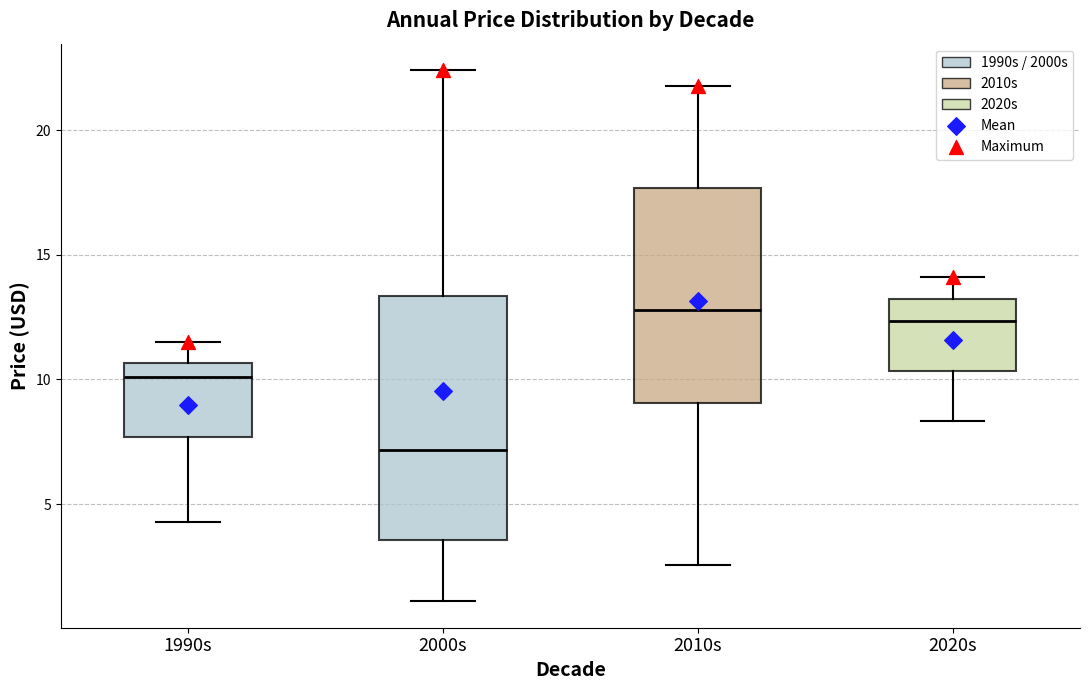

Reading left to right, transcribe this box plot: for each box, give where its median line is, the range the box spans, and where its two whiskers end, as read against the y-axis. The values are not printed on the chart, so give them approximately, as read against the axis.

1990s: median 10.0, box 7.5 to 10.5, whiskers 4.5 to 11.5
2000s: median 7.0, box 3.5 to 13.5, whiskers 1.0 to 22.5
2010s: median 13.0, box 9.0 to 17.5, whiskers 2.5 to 22.0
2020s: median 12.5, box 10.5 to 13.0, whiskers 8.5 to 14.0